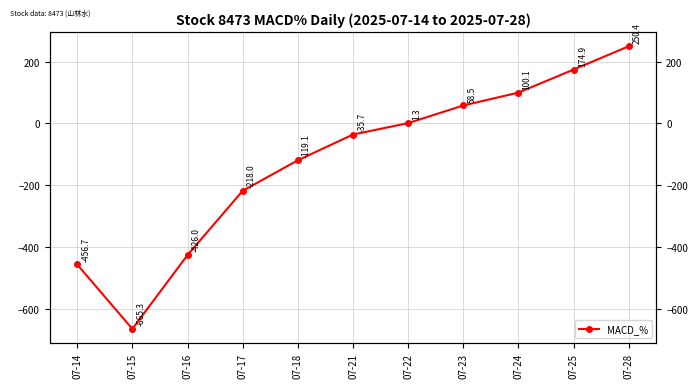

True or false: the data has more than 1 interior local peaks.

False